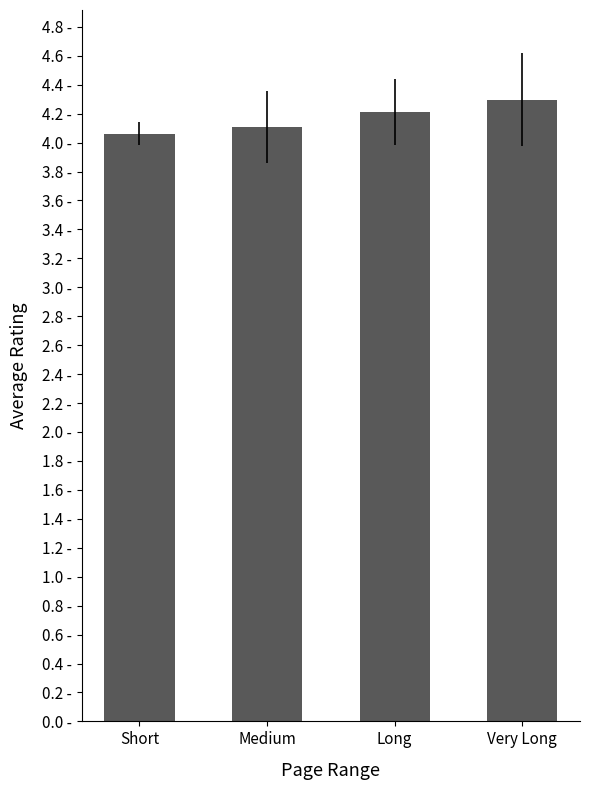

Is it true that the value at Very Long is 4.3?

True